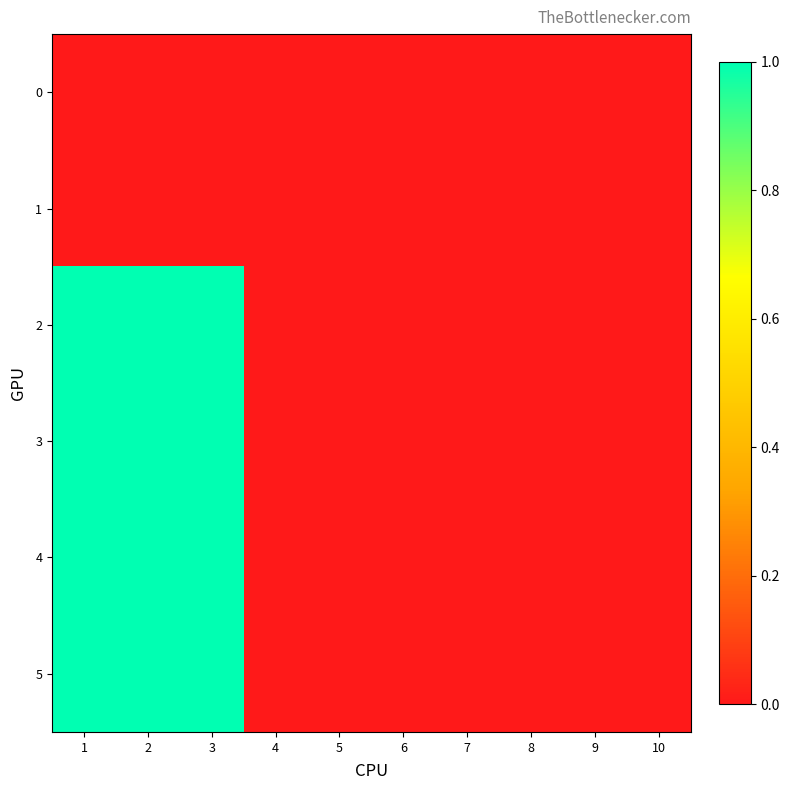

Reading left to right, what are all the values shown in this chart?

0: 1=0	2=0	3=0	4=0	5=0	6=0	7=0	8=0	9=0	10=0
1: 1=0	2=0	3=0	4=0	5=0	6=0	7=0	8=0	9=0	10=0
2: 1=1	2=1	3=1	4=0	5=0	6=0	7=0	8=0	9=0	10=0
3: 1=1	2=1	3=1	4=0	5=0	6=0	7=0	8=0	9=0	10=0
4: 1=1	2=1	3=1	4=0	5=0	6=0	7=0	8=0	9=0	10=0
5: 1=1	2=1	3=1	4=0	5=0	6=0	7=0	8=0	9=0	10=0